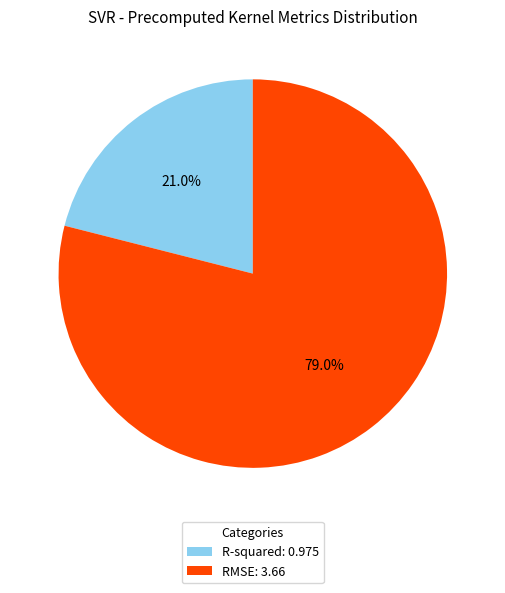

True or false: R-squared accounts for 12% of the total.

False